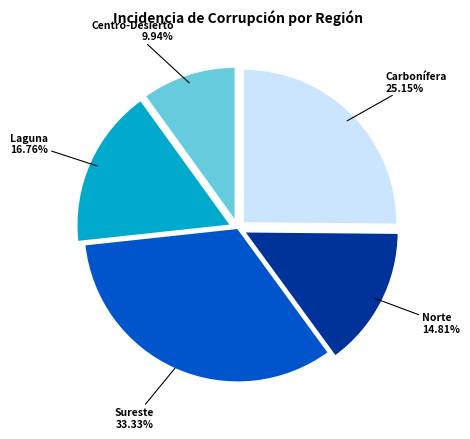

What is the largest slice in the pie chart?

Sureste